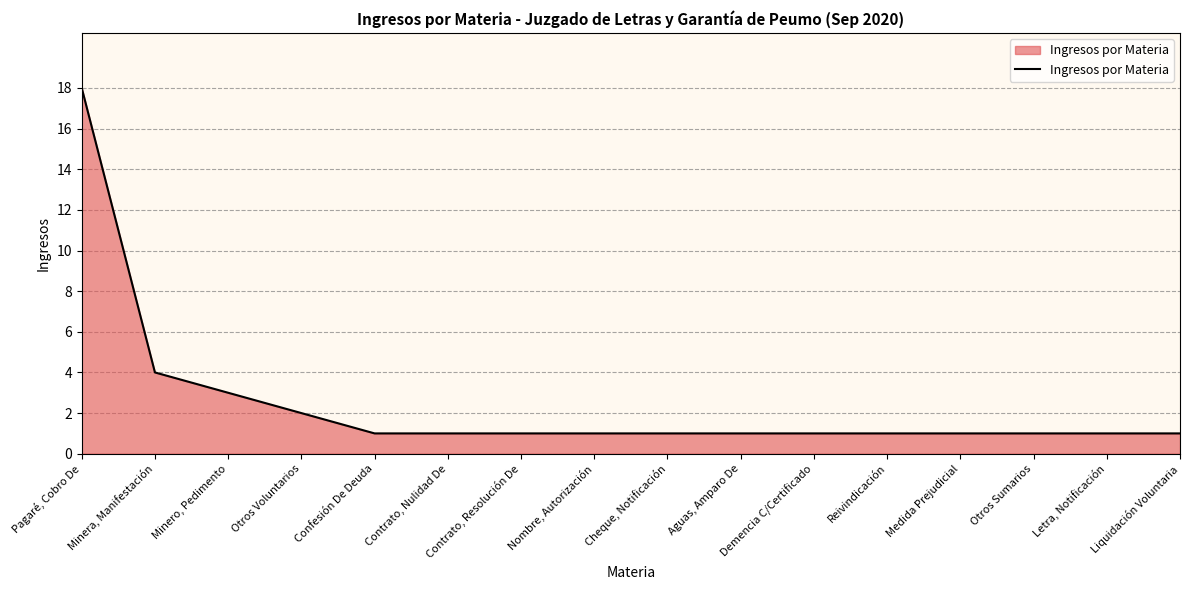

Where is the data nearest to the value 9?

Minera, Manifestación